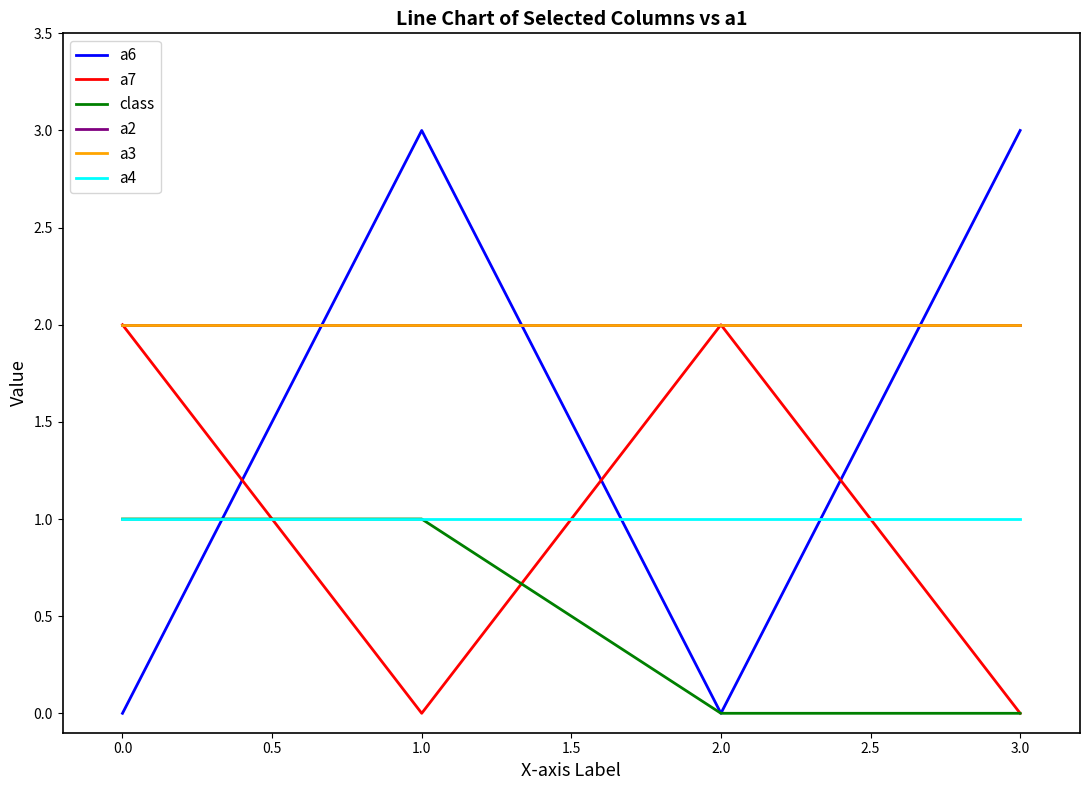

The a2 series shows 1 at 1.0. True or false?

False